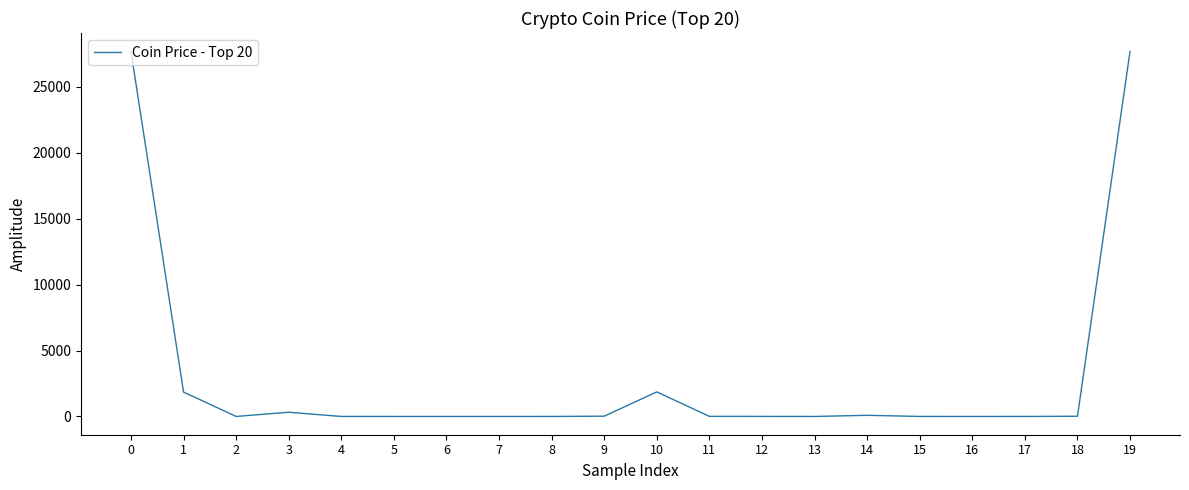

What is the maximum value shown in the chart?

27701.5